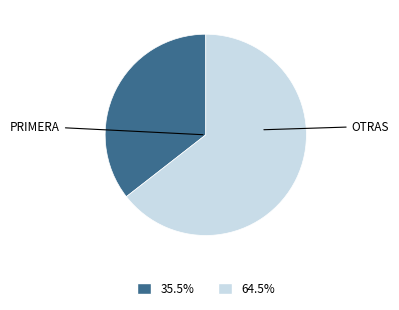

Is there any slice that represents more than half of the pie?

Yes